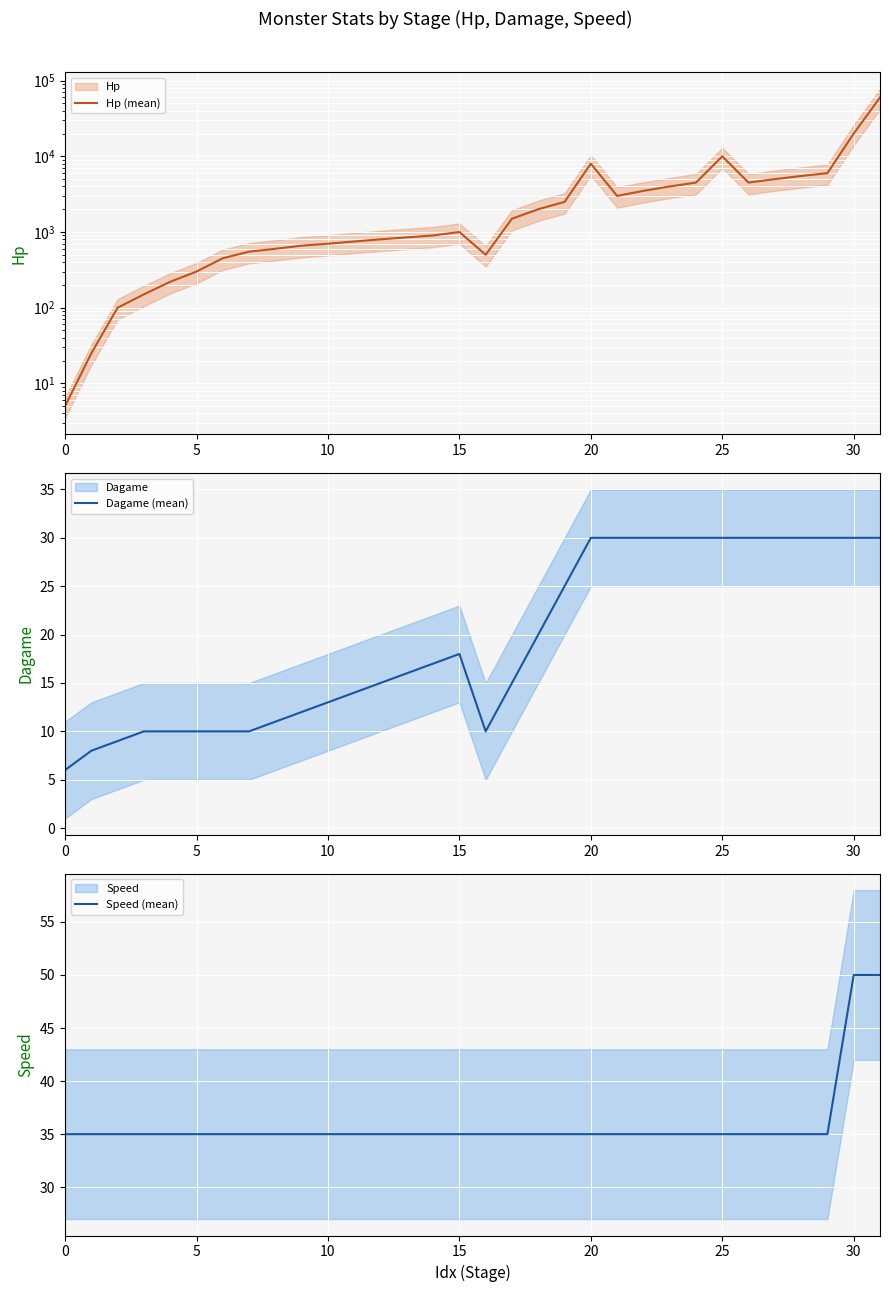

The Dagame (mean) series shows 7 at 25. True or false?

False